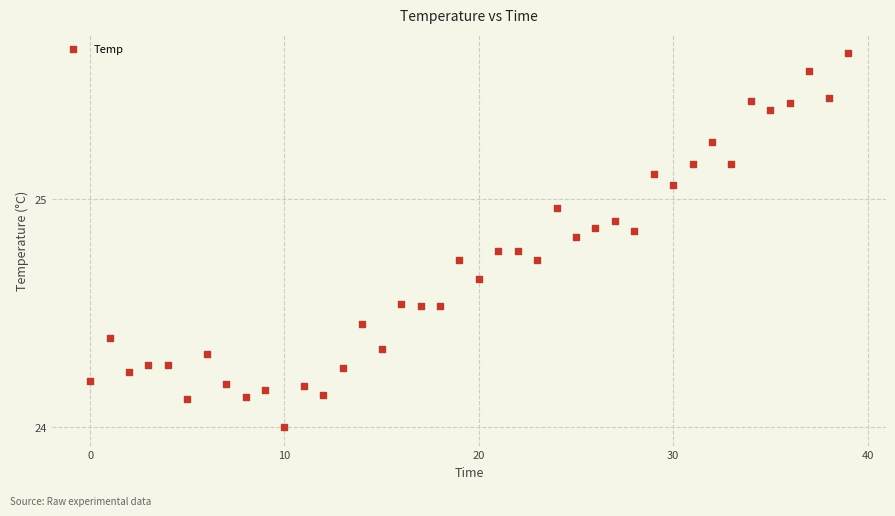

What is the range of Y values (max minus min)?

1.6